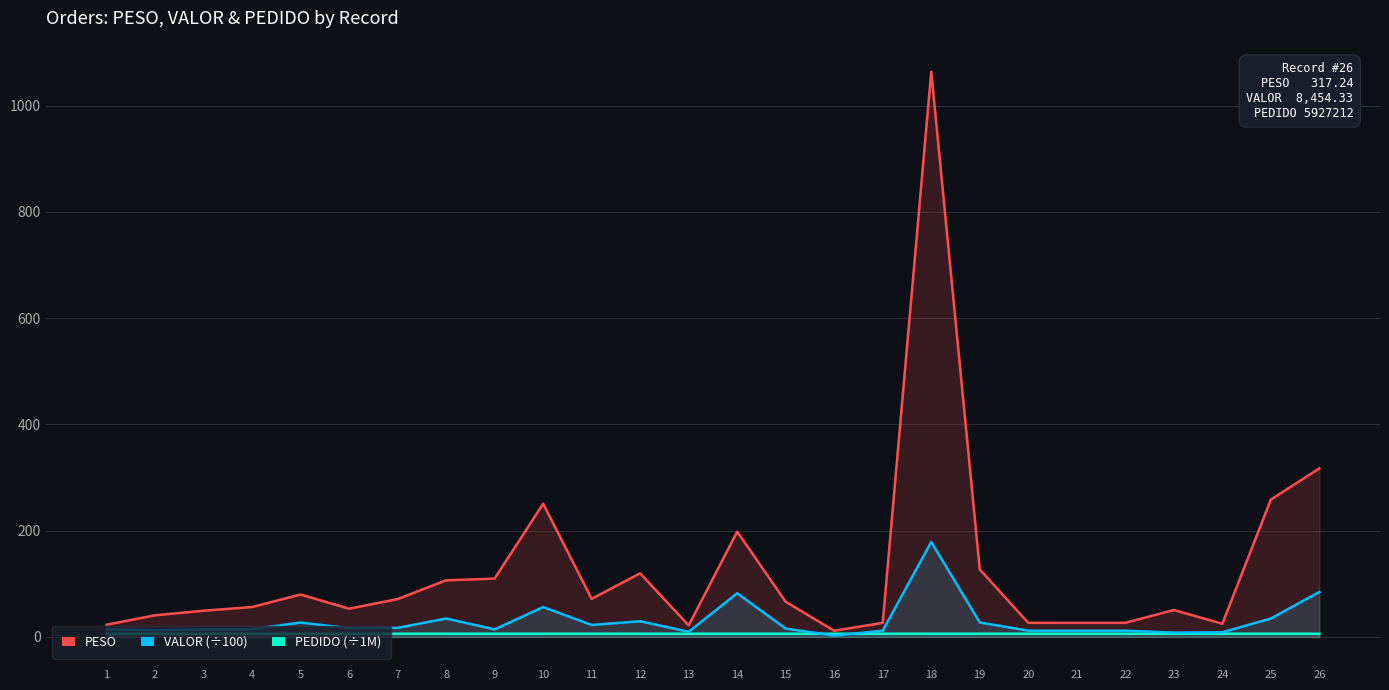

Reading left to right, list all the values displayed in this chart.

PEDIDO (÷1M): 5.9	5.9	5.9	5.9	5.9	5.9	5.9	5.9	5.9	5.9	5.9	5.9	5.9	5.9	5.9	5.9	5.9	5.9	5.9	5.9	5.9	5.9	5.9	5.9	5.9	5.9
VALOR (÷100): 14.2	12.5	14.2	14.3	27.0	16.3	17.0	34.6	14.1	56.1	22.5	29.4	9.6	82.1	15.6	2.5	11.7	178.8	27.1	11.7	11.7	11.7	8.0	8.7	34.6	84.5
PESO: 22.9	40.6	49.3	56.1	79.8	53.0	71.2	106.5	109.7	250.7	71.7	119.7	21.6	198.1	66.1	11.6	26.4	1064.2	127.0	26.4	26.4	26.4	50.6	24.7	258.5	317.2